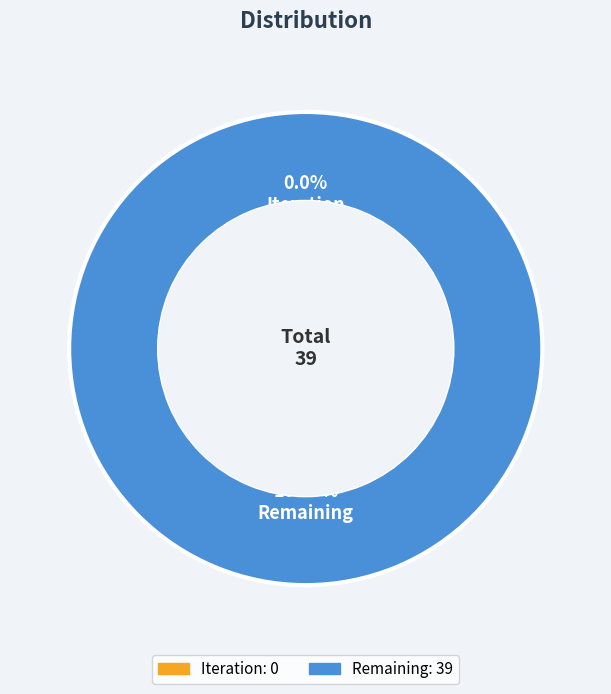

Rank the categories by value from highest to lowest.

Remaining, Iteration